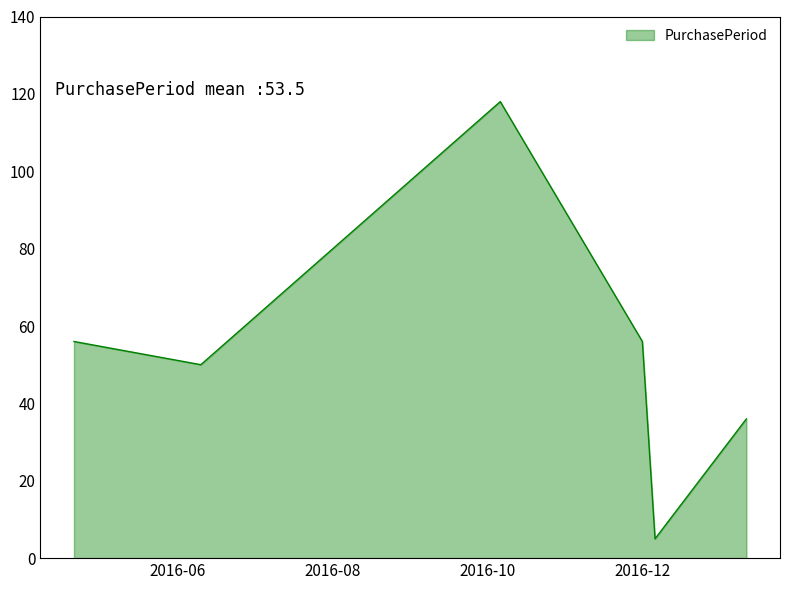

What is the greatest value displayed?

118